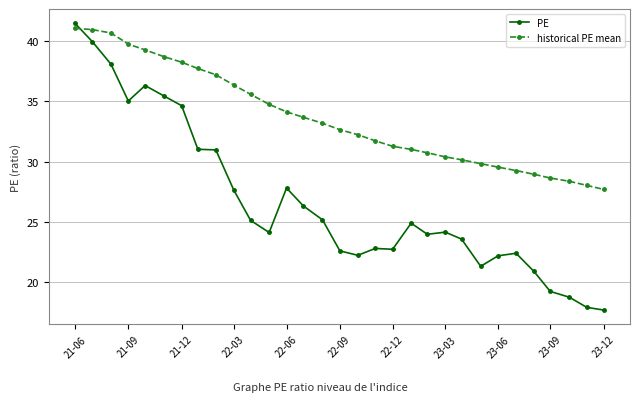

What are all the series names shown in the legend?

PE, historical PE mean